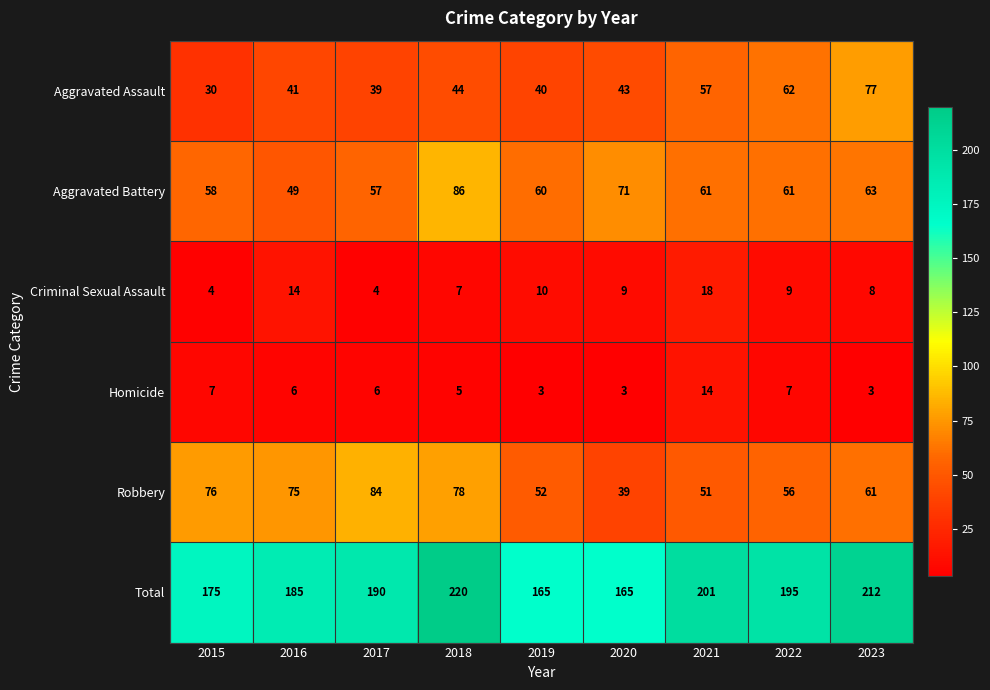

What is the difference between the maximum and minimum values in the Total series?

55